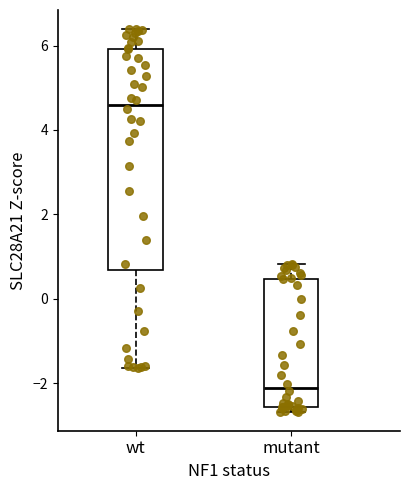

Which box is the tallest, from its lower edge to its upper edge?

wt